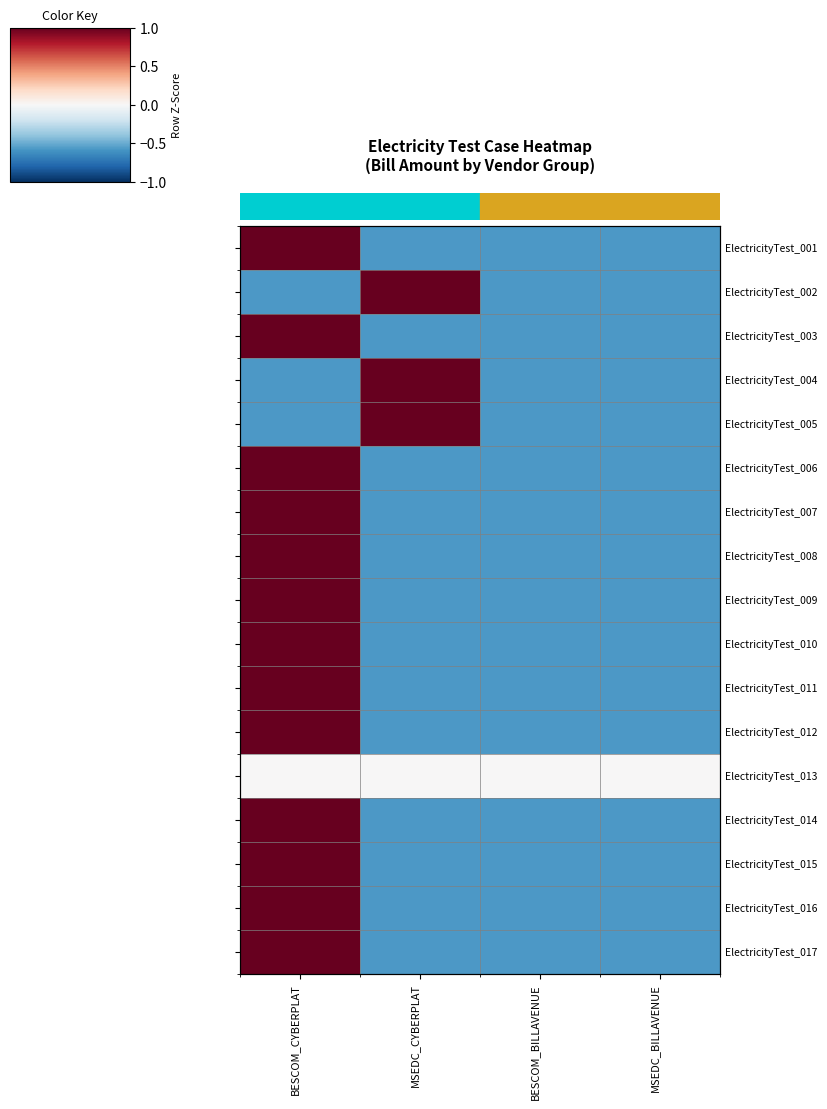

How many values in ElectricityTest_002 are above zero?

1